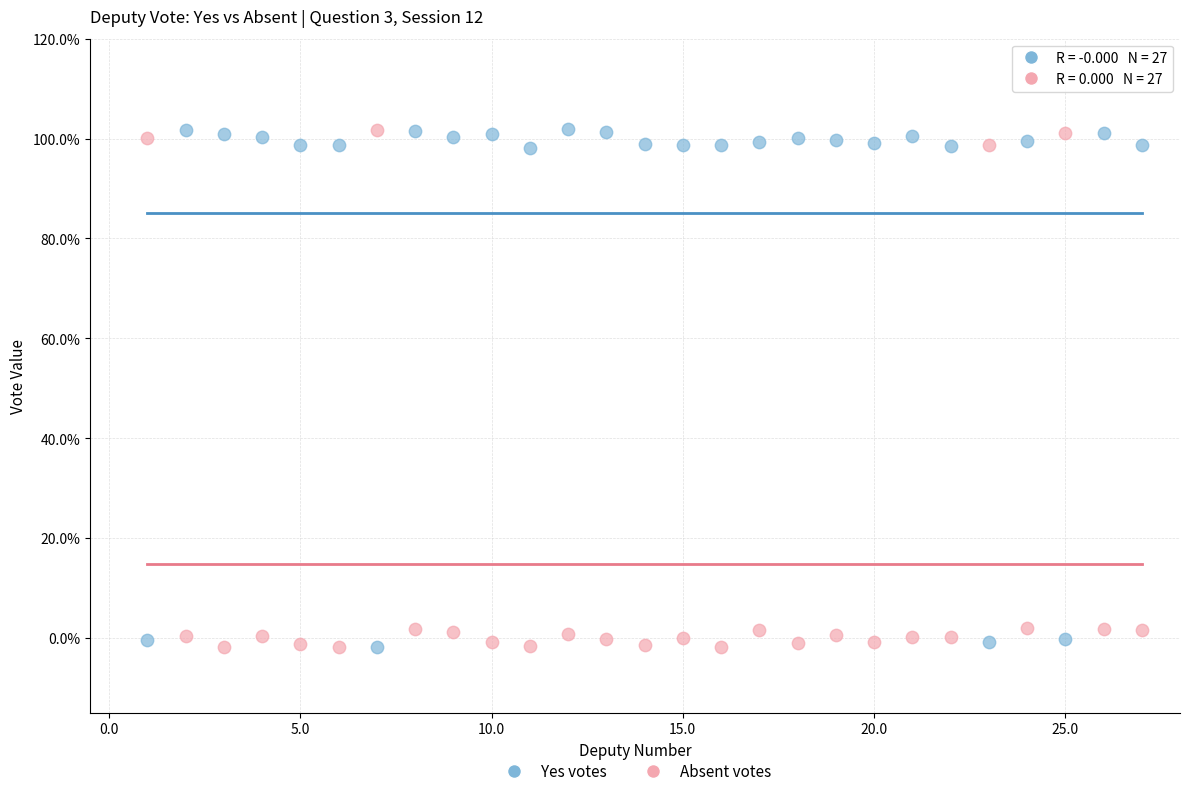

What are all the series names shown in the legend?

Yes votes, Absent votes